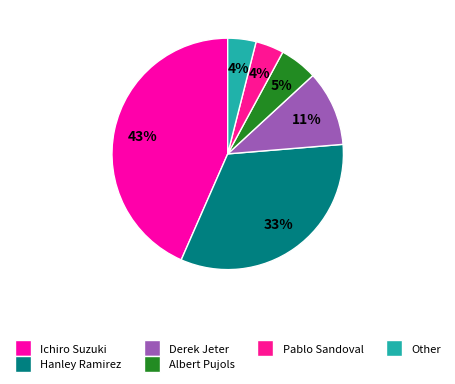

Is there any slice that represents more than half of the pie?

No